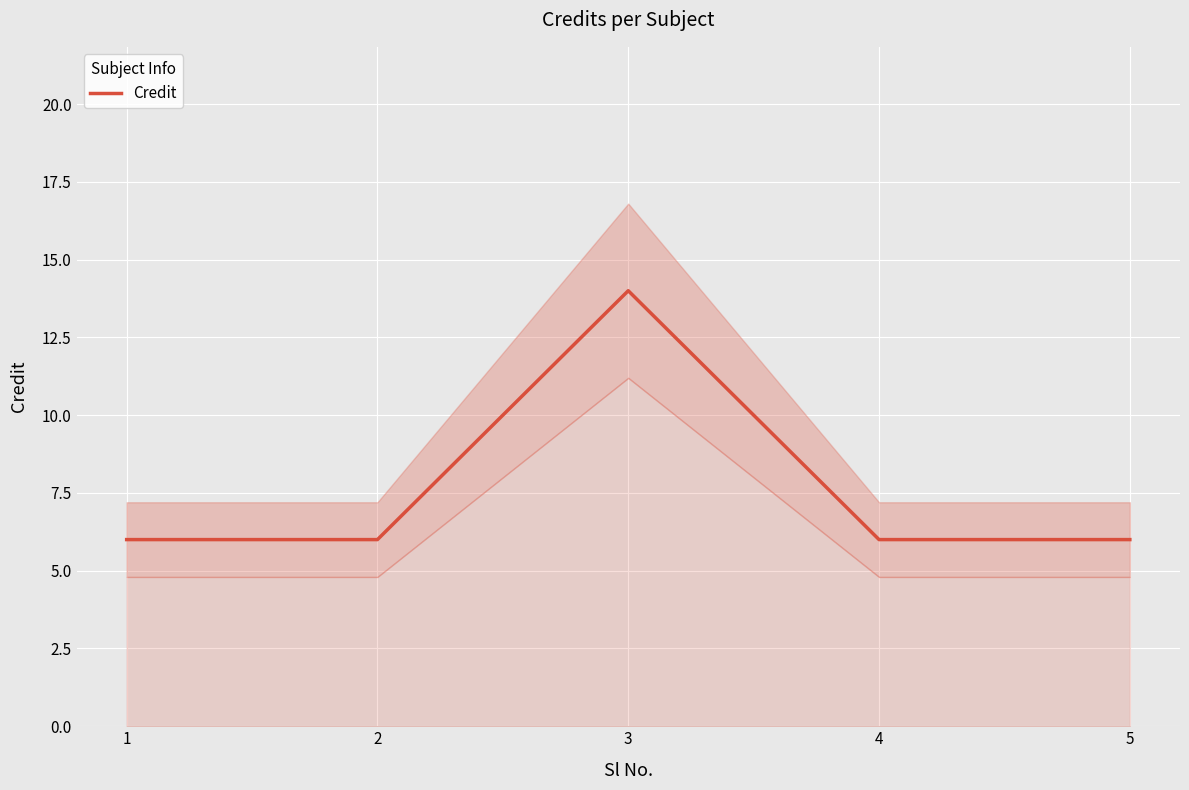

What is the smallest value displayed?

6